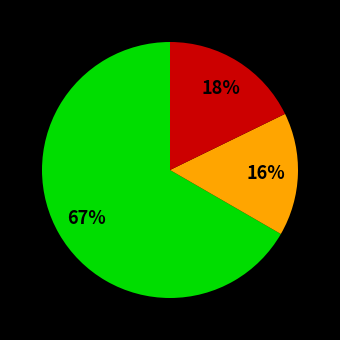

How many slices are in this pie chart?

3